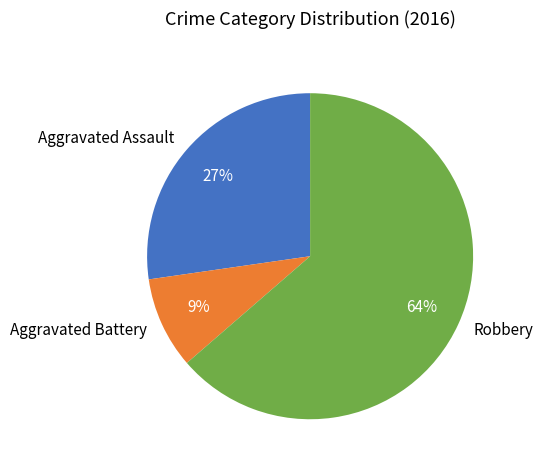

Rank the categories by value from highest to lowest.

Robbery, Aggravated Assault, Aggravated Battery